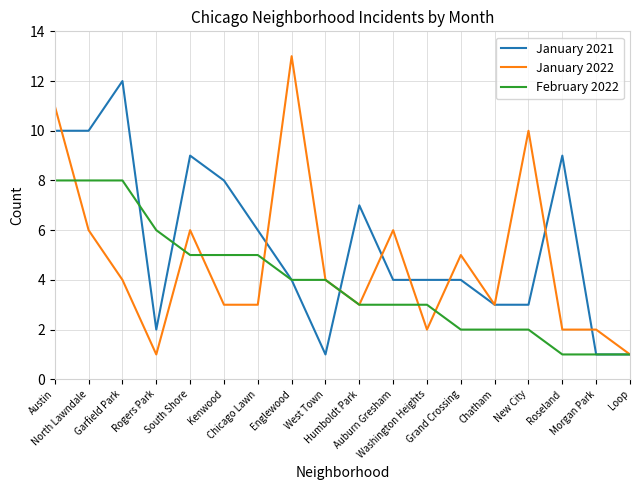

What is the highest value of the January 2022 series?

13